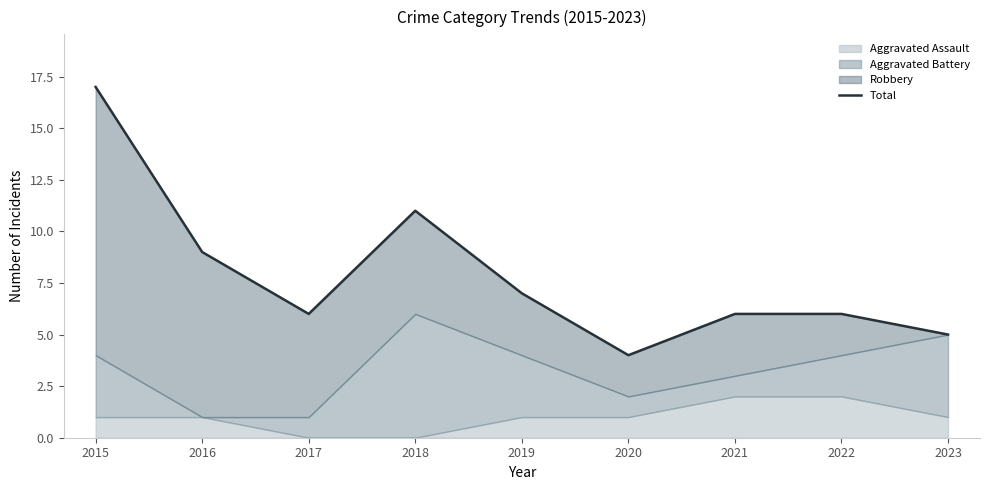

Which label corresponds to the smallest value in the chart?

2020